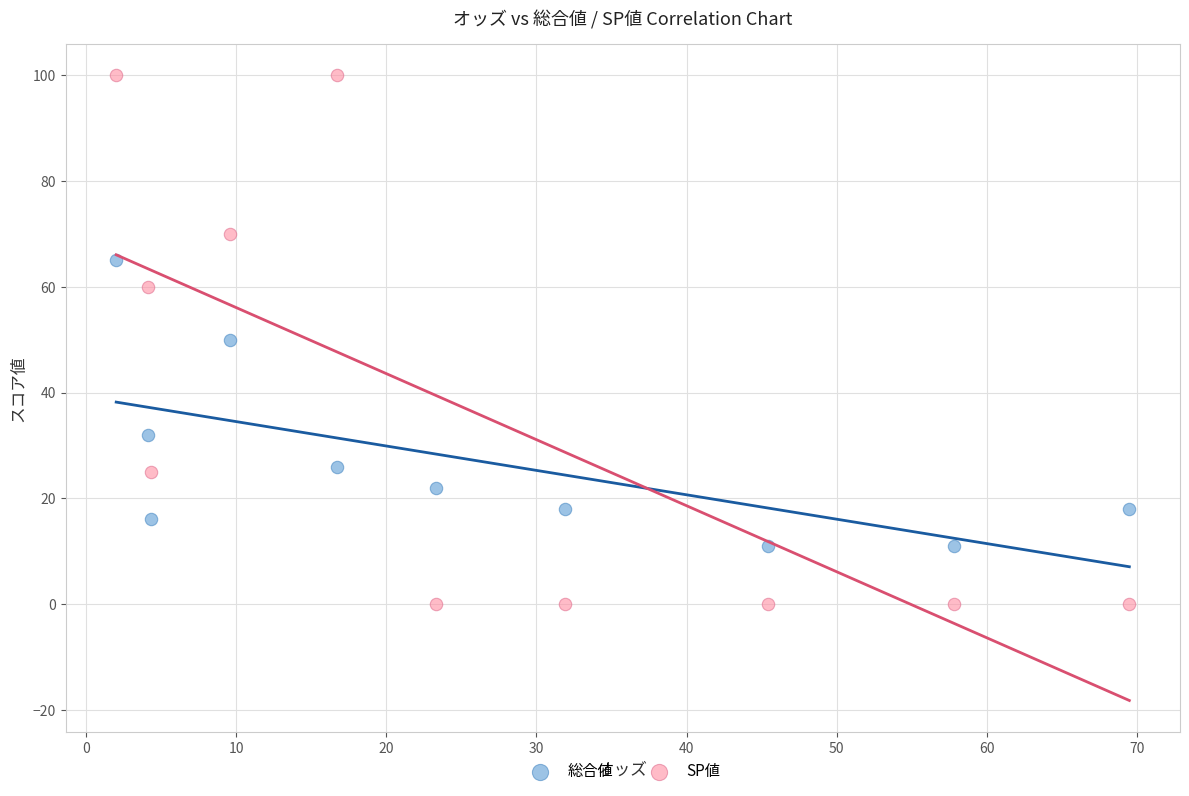

In the 総合値 series, what Y value is closest to 38?

32